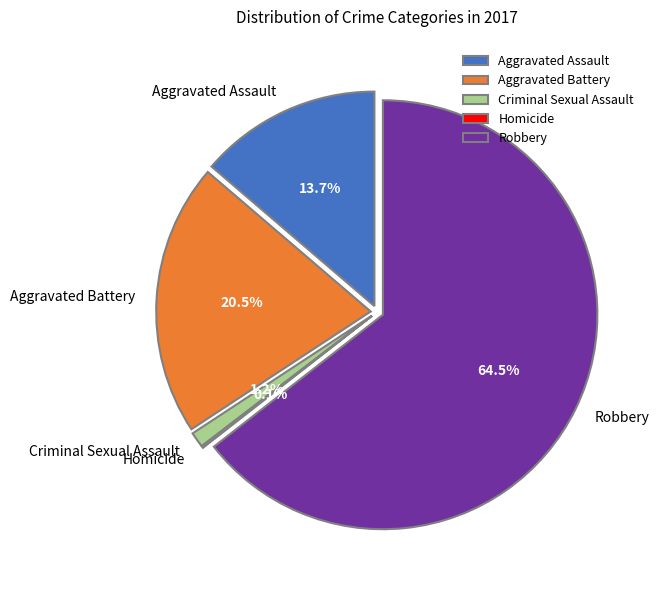

Does Robbery represent more than half of the total?

Yes